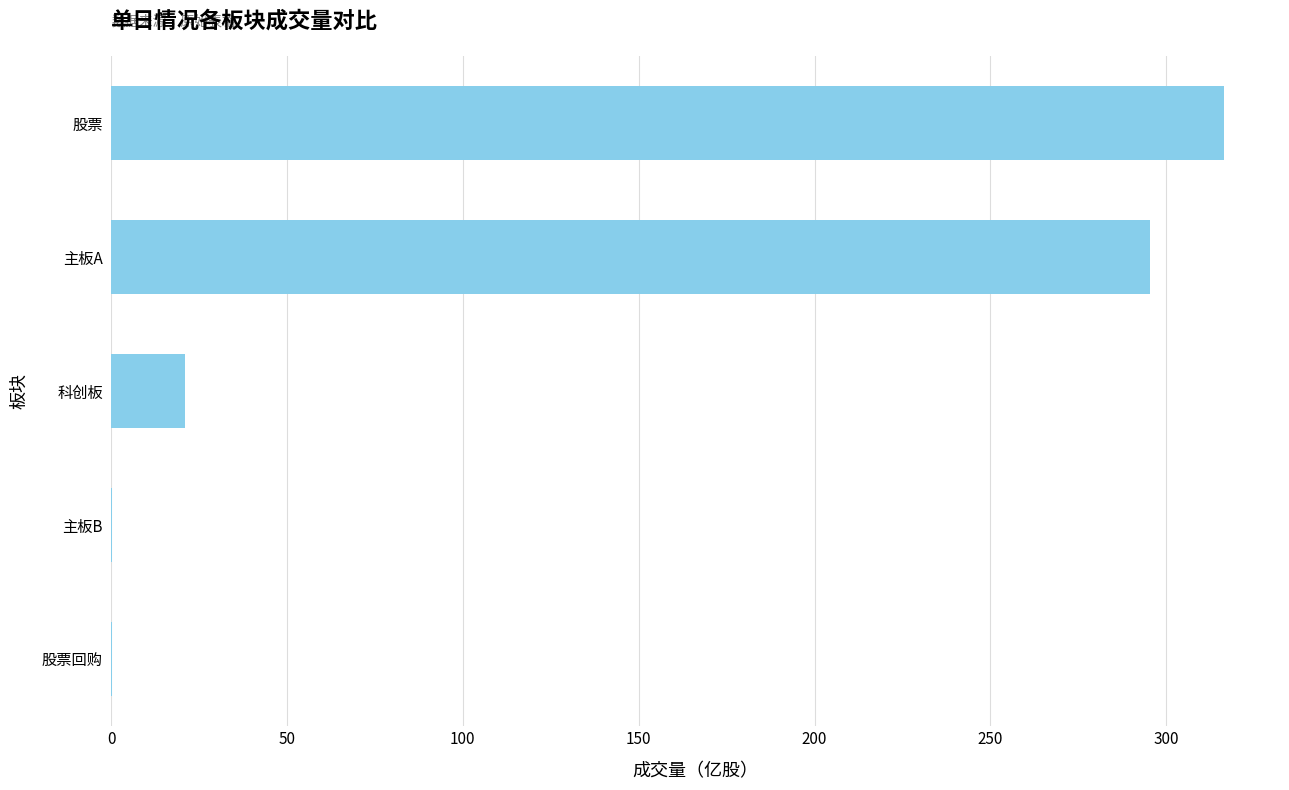

How many data points are above 20?

3